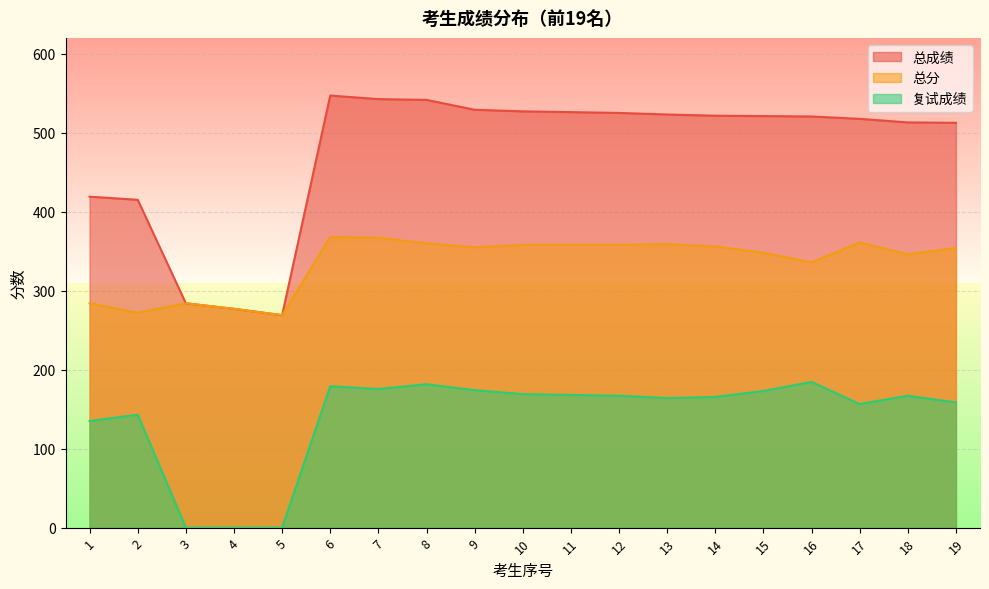

Rank the categories by 总成绩 value from highest to lowest.

6, 7, 8, 9, 10, 11, 12, 13, 14, 15, 16, 17, 18, 19, 1, 2, 3, 4, 5